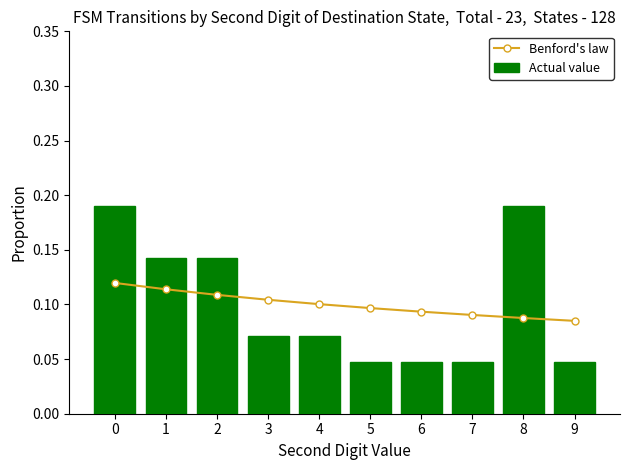

How many Benford's law values are between 0 and 1?

10